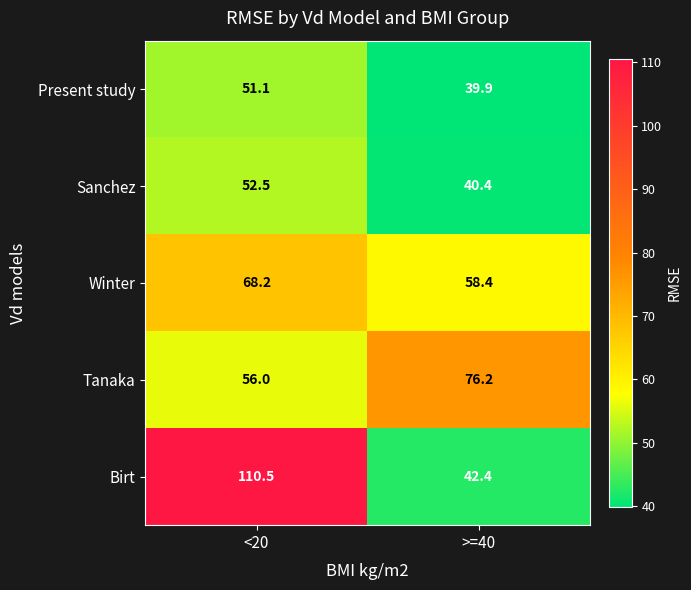

Reading left to right, transcribe all the data shown in this chart.

Present study: <20=51.1	>=40=39.9
Sanchez: <20=52.5	>=40=40.4
Winter: <20=68.2	>=40=58.4
Tanaka: <20=56.0	>=40=76.2
Birt: <20=110.5	>=40=42.4